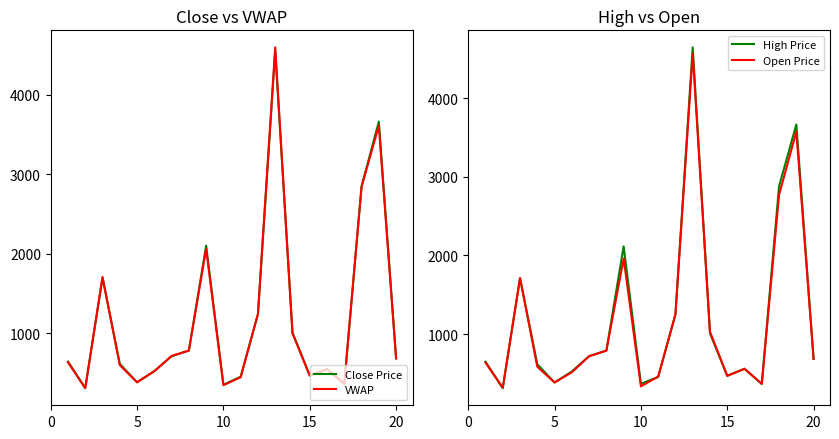

Reading left to right, extract all data points from this chart.

Close Price: 645	312	1700	617	385	525	713	785	2104	354	455	1242	4553	1010	470	554	366	2850	3665	685
VWAP: 637	310	1710	601	385	525	716	783	2064	349	448	1246	4599	1001	470	548	366	2845	3614	685
High Price: 650	312	1712	617	385	525	720	790	2115	369	455	1252	4645	1010	470	560	366	2880	3665	685
Open Price: 638	318	1712	585	385	515	719	790	1960	336	460	1250	4565	1030	469	559	368	2770	3573	685